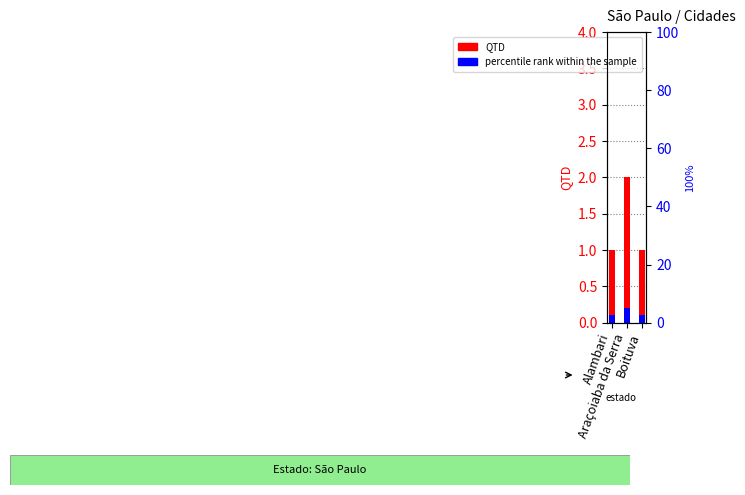

True or false: QTD has a value of 2.9 at Araçoiaba da Serra.

False